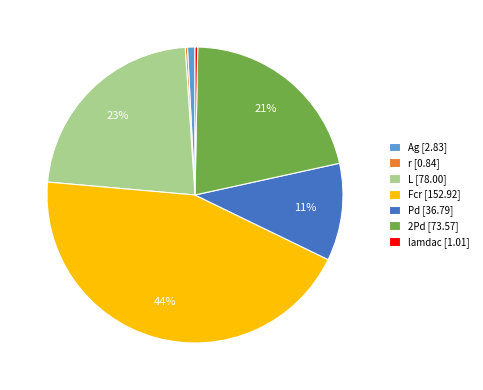

Which slice is the smallest?

r